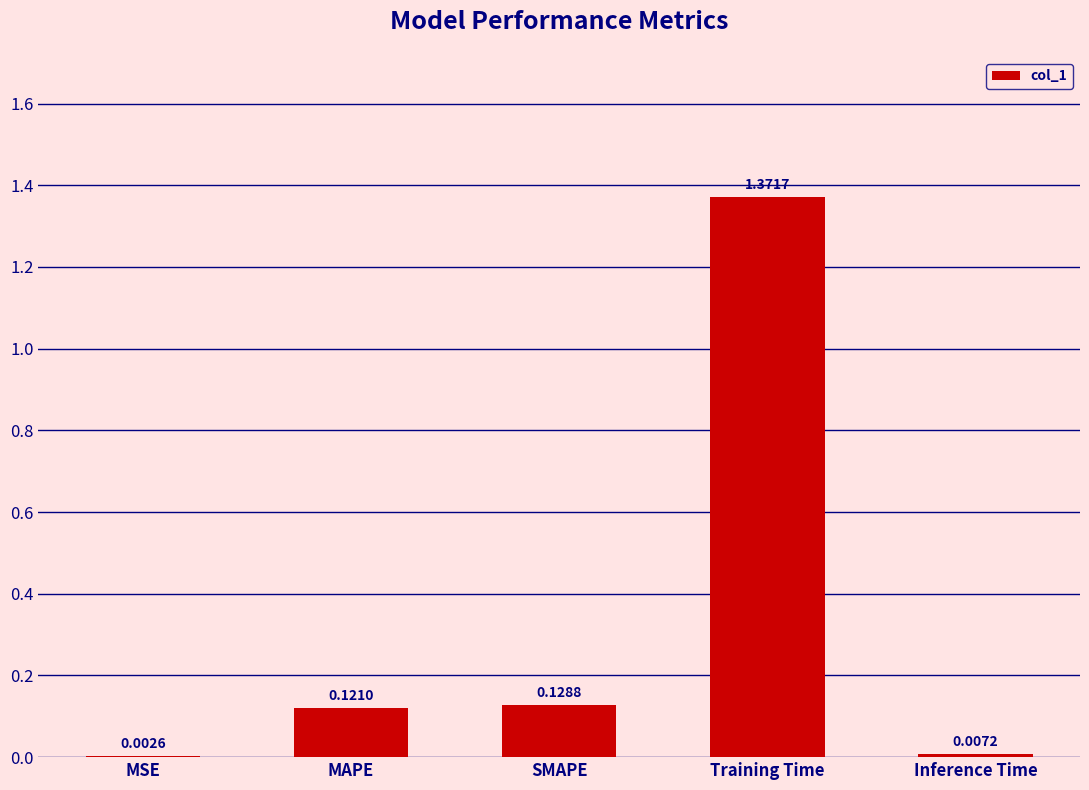

True or false: the data shows 0.0 at MAPE.

False